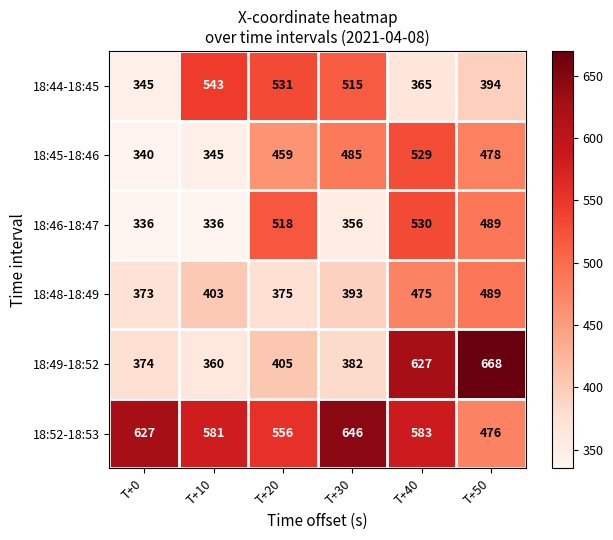

What is the difference between the 18:48-18:49 values at T+10 and T+50?

86